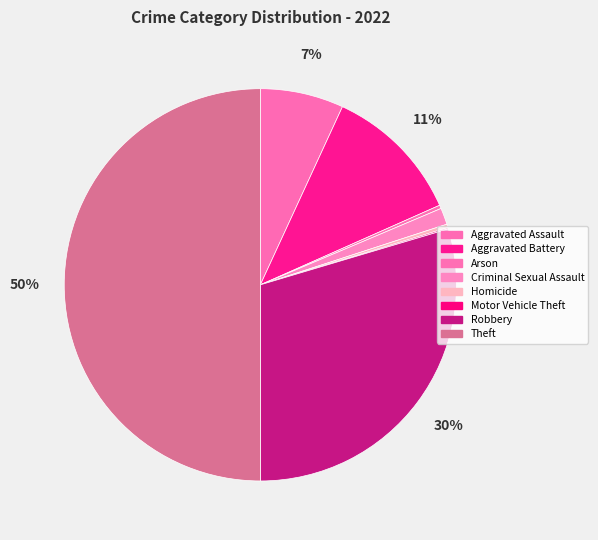

How many slices are in this pie chart?

8